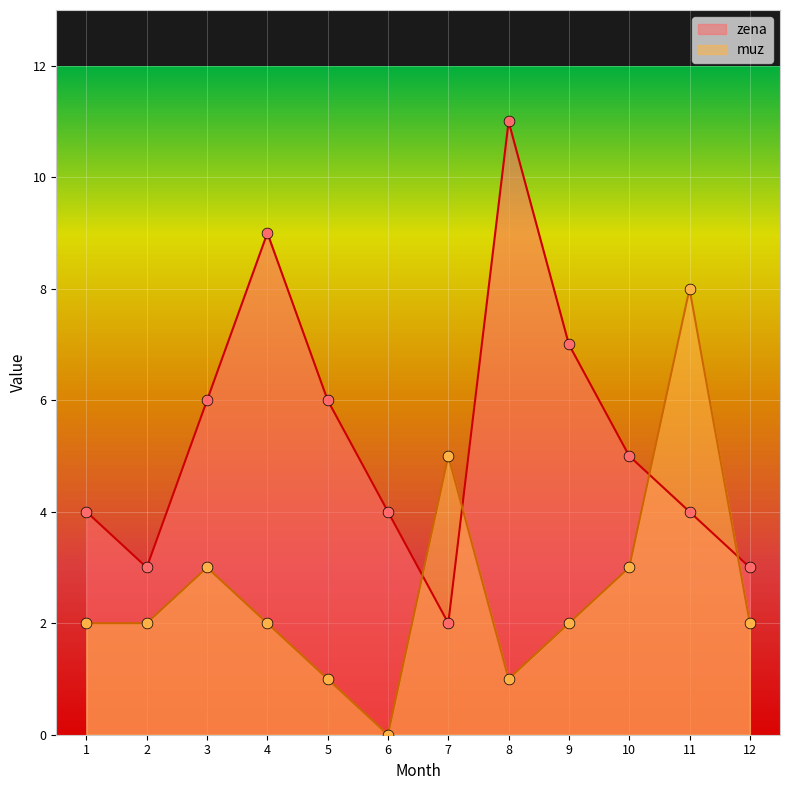

What is the total value across all series at 9?

9